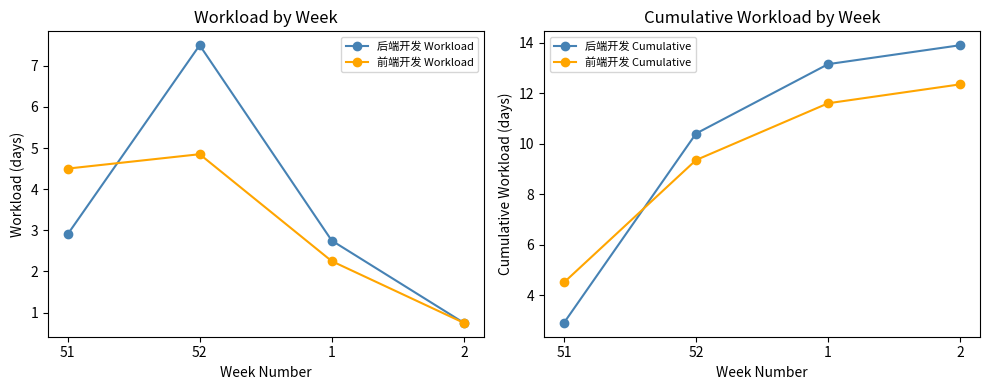

Which has a higher value, 52 or 1?

52